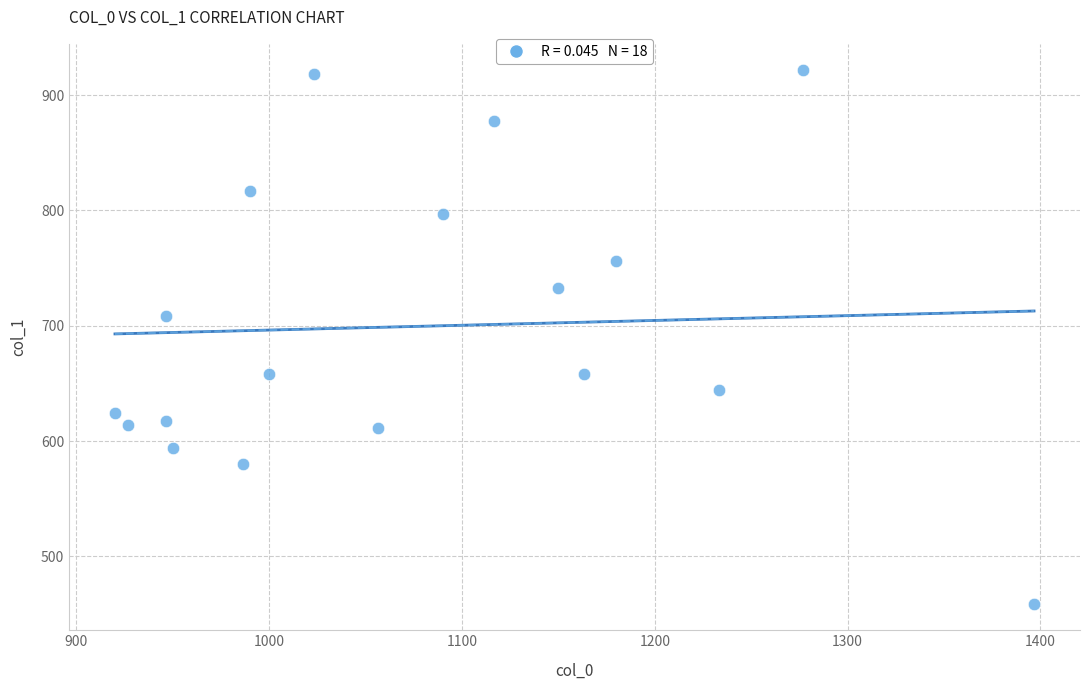

What is the range of Y values (max minus min)?

462.4